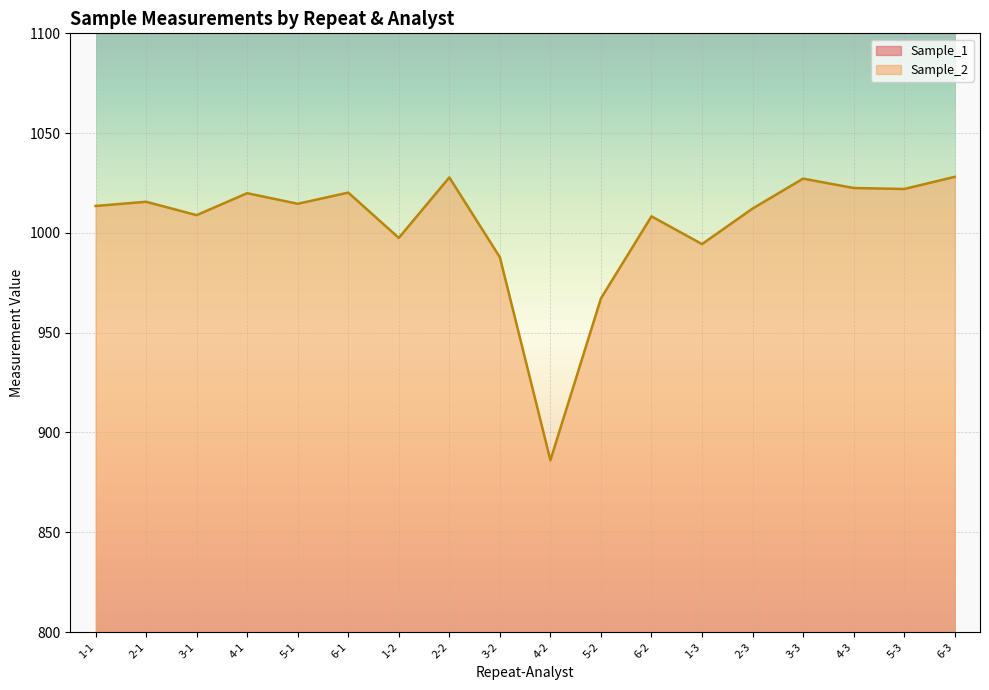

How many lines are shown in the chart?

2